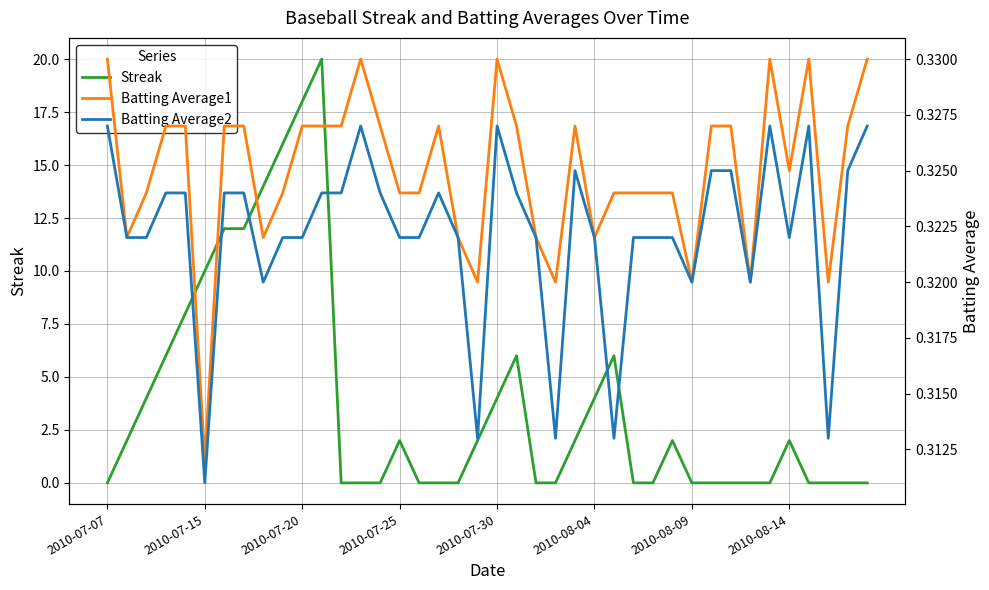

What is the highest value of the Streak series?

20